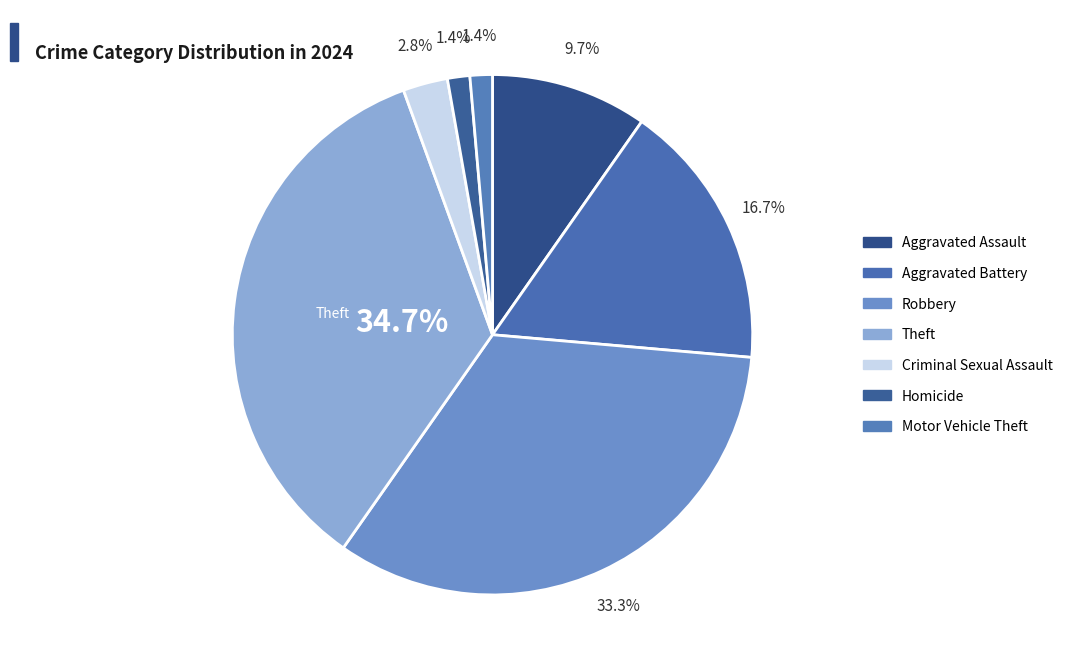

How many segments does this pie chart have?

7